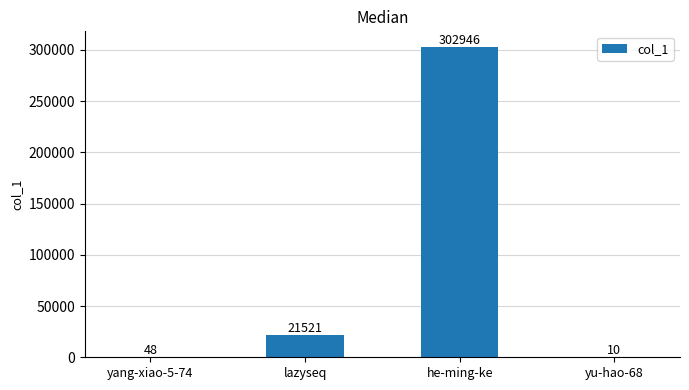

What is the sum of all values?

324525